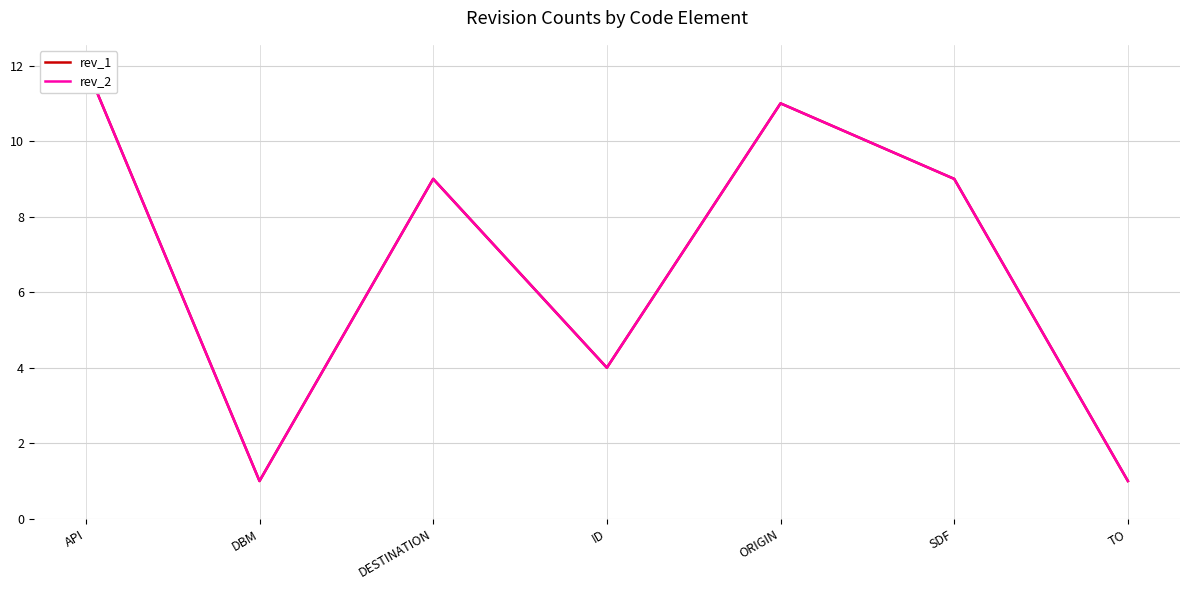

Reading left to right, list all the values displayed in this chart.

rev_1: API=12	DBM=1	DESTINATION=9	ID=4	ORIGIN=11	SDF=9	TO=1
rev_2: API=12	DBM=1	DESTINATION=9	ID=4	ORIGIN=11	SDF=9	TO=1